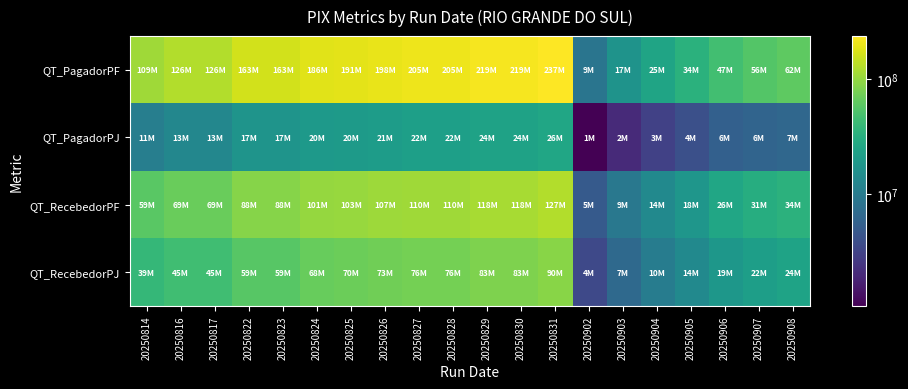

At which category is the sum across all series the highest?

20250831